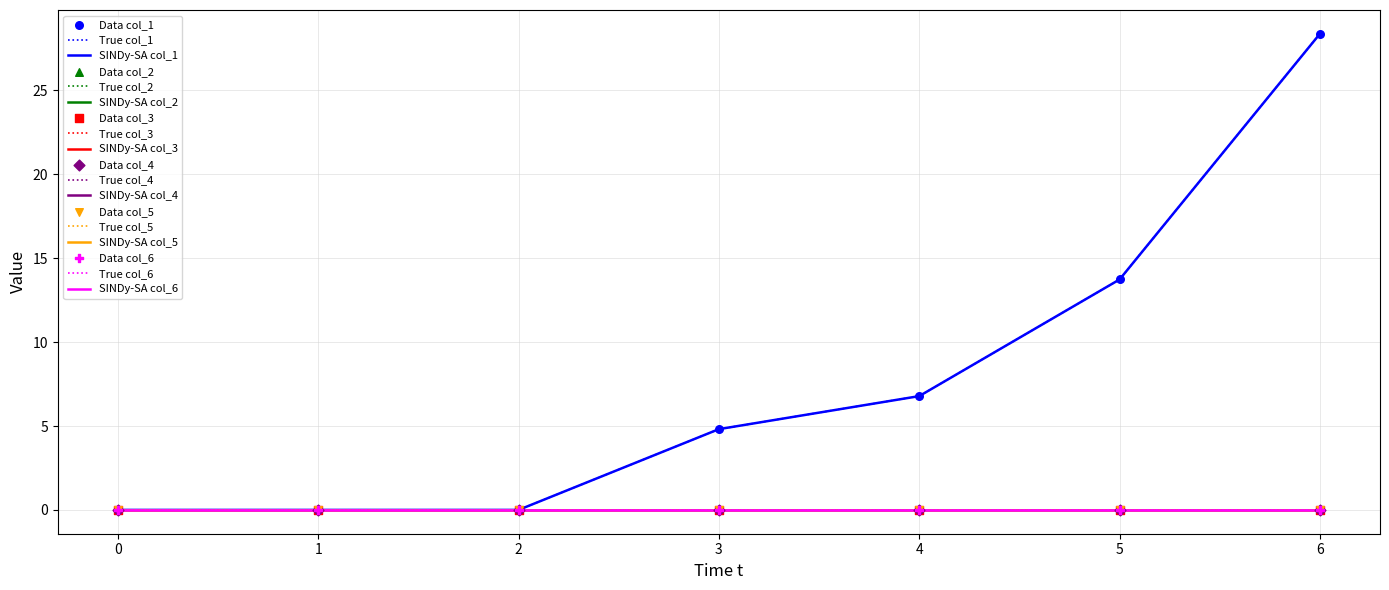

Is this an area chart (filled region under the line)?

No